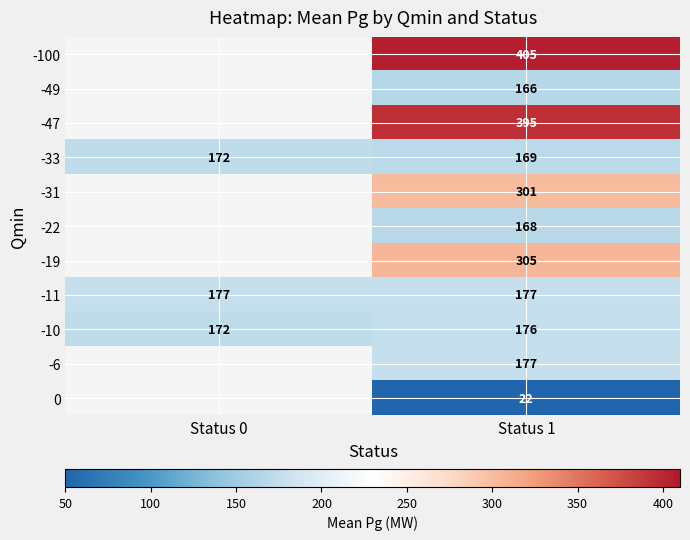

Is the value of -6 at Status 1 greater than the value of -33 at Status 0?

Yes